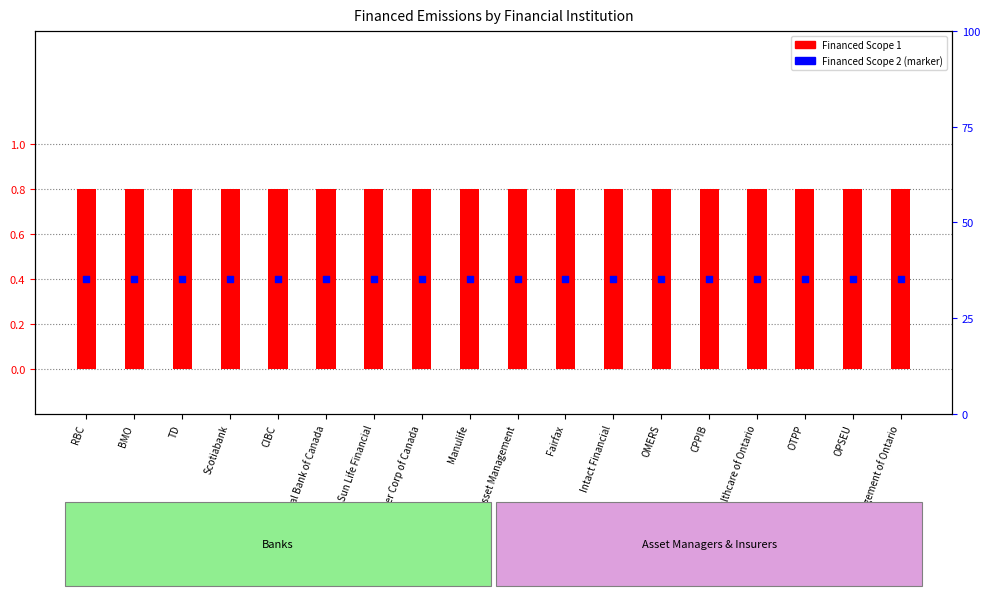

Which series reaches the minimum Y coordinate?

Financed Scope 2 (blue marker)